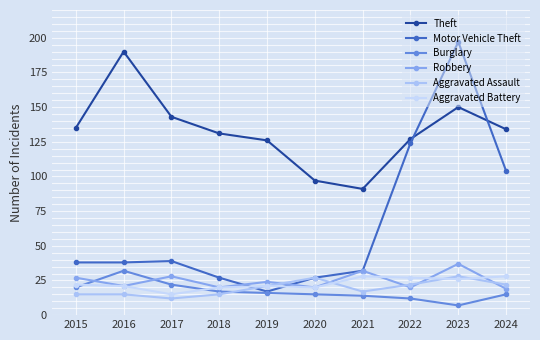

The value of Burglary at 2023 is 12. True or false?

False